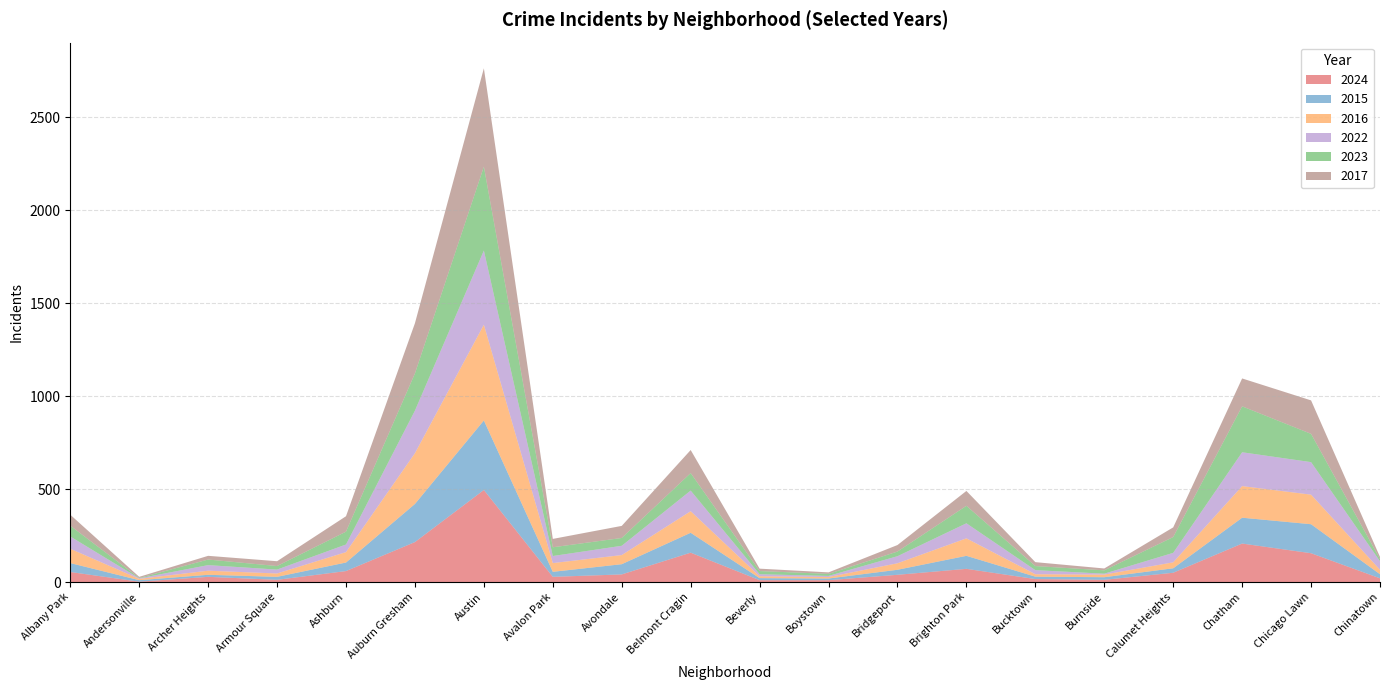

Reading left to right, transcribe all the data shown in this chart.

2024: Albany Park=54	Andersonville=2	Archer Heights=28	Armour Square=12	Ashburn=59	Auburn Gresham=215	Austin=495	Avalon Park=28	Avondale=41	Belmont Cragin=158	Beverly=10	Boystown=10	Bridgeport=39	Brighton Park=71	Bucktown=16	Burnside=12	Calumet Heights=50	Chatham=207	Chicago Lawn=155	Chinatown=20
2015: Albany Park=48	Andersonville=8	Archer Heights=11	Armour Square=16	Ashburn=46	Auburn Gresham=205	Austin=374	Avalon Park=27	Avondale=55	Belmont Cragin=107	Beverly=11	Boystown=9	Bridgeport=27	Brighton Park=70	Bucktown=13	Burnside=14	Calumet Heights=24	Chatham=139	Chicago Lawn=156	Chinatown=22
2016: Albany Park=77	Andersonville=7	Archer Heights=22	Armour Square=18	Ashburn=56	Auburn Gresham=273	Austin=515	Avalon Park=47	Avondale=49	Belmont Cragin=116	Beverly=10	Boystown=8	Bridgeport=35	Brighton Park=94	Bucktown=13	Burnside=14	Calumet Heights=32	Chatham=170	Chicago Lawn=159	Chinatown=24
2022: Albany Park=66	Andersonville=3	Archer Heights=30	Armour Square=21	Ashburn=41	Auburn Gresham=229	Austin=399	Avalon Park=38	Avondale=50	Belmont Cragin=111	Beverly=11	Boystown=6	Bridgeport=38	Brighton Park=81	Bucktown=22	Burnside=5	Calumet Heights=51	Chatham=182	Chicago Lawn=175	Chinatown=46
2023: Albany Park=58	Andersonville=2	Archer Heights=30	Armour Square=19	Ashburn=69	Auburn Gresham=200	Austin=451	Avalon Park=47	Avondale=42	Belmont Cragin=94	Beverly=17	Boystown=11	Bridgeport=25	Brighton Park=94	Bucktown=22	Burnside=18	Calumet Heights=85	Chatham=247	Chicago Lawn=152	Chinatown=11
2017: Albany Park=59	Andersonville=6	Archer Heights=20	Armour Square=26	Ashburn=83	Auburn Gresham=270	Austin=529	Avalon Park=45	Avondale=65	Belmont Cragin=124	Beverly=13	Boystown=8	Bridgeport=35	Brighton Park=80	Bucktown=21	Burnside=10	Calumet Heights=52	Chatham=150	Chicago Lawn=180	Chinatown=12